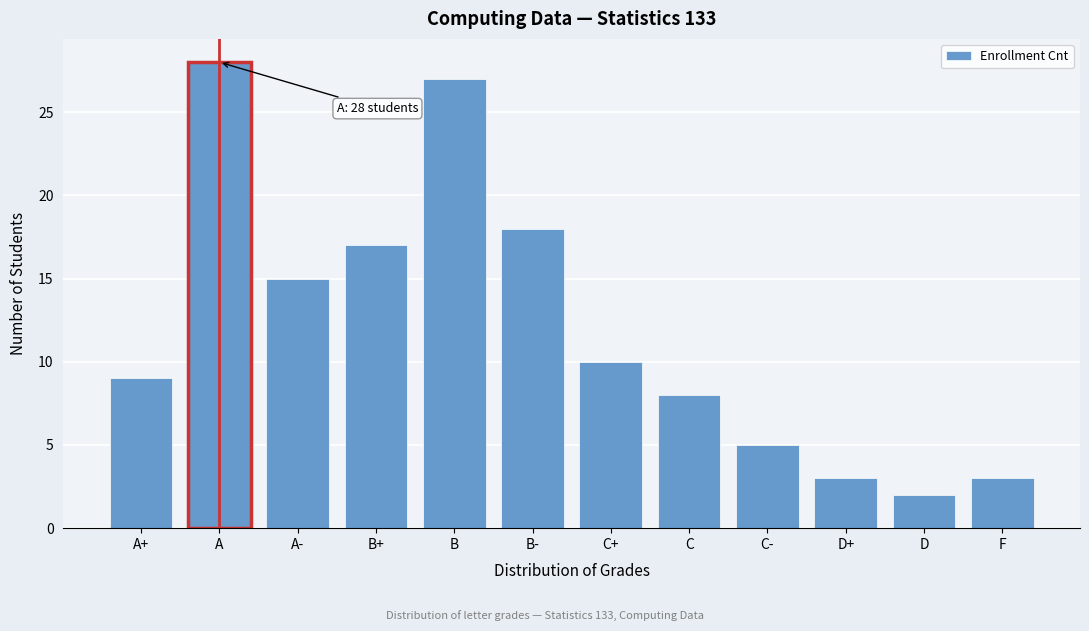

Reading left to right, what are all the values shown in this chart?

9	28	15	17	27	18	10	8	5	3	2	3